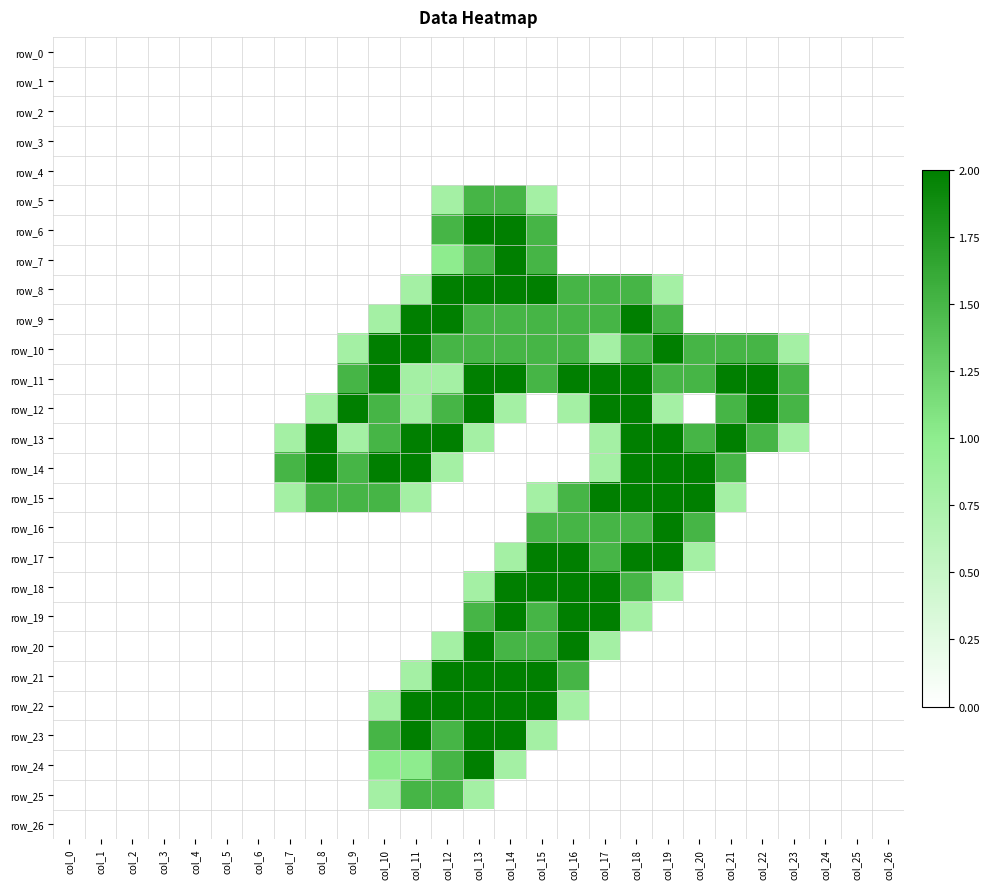

What is the difference between the row_11 values at col_0 and col_19?

1.5